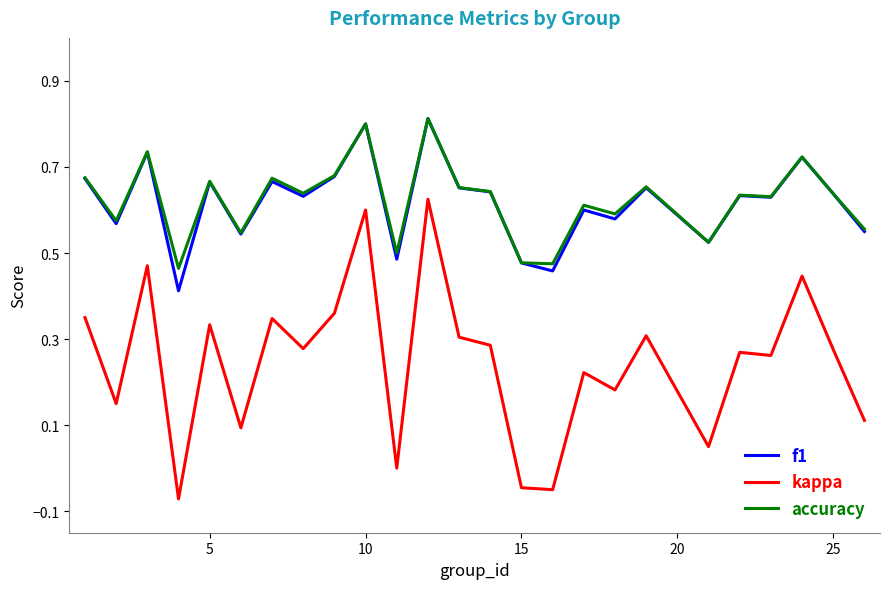

How many lines are shown in the chart?

3